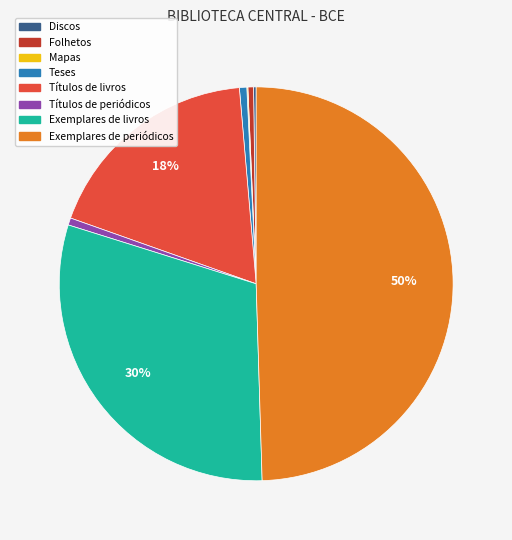

The Exemplares de periódicos slice represents 42% of the pie. True or false?

False